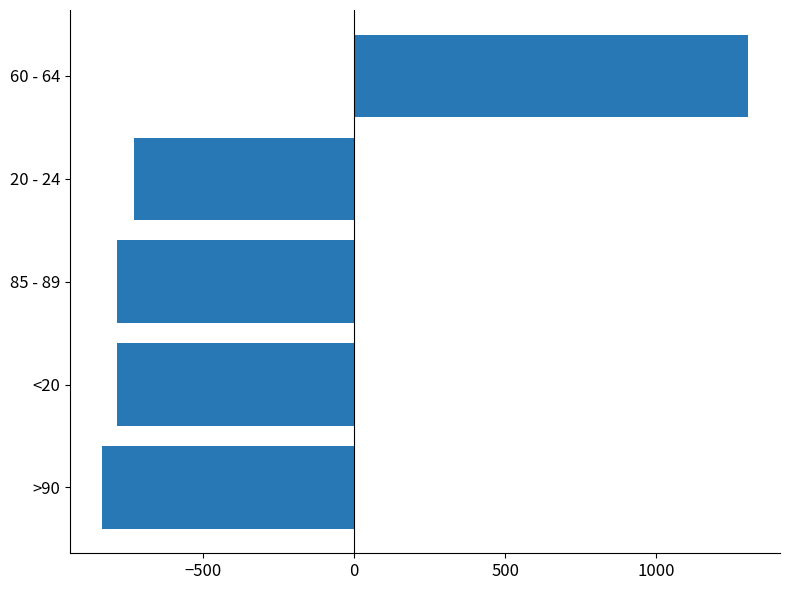

Which category has the lowest value across all series?

>90